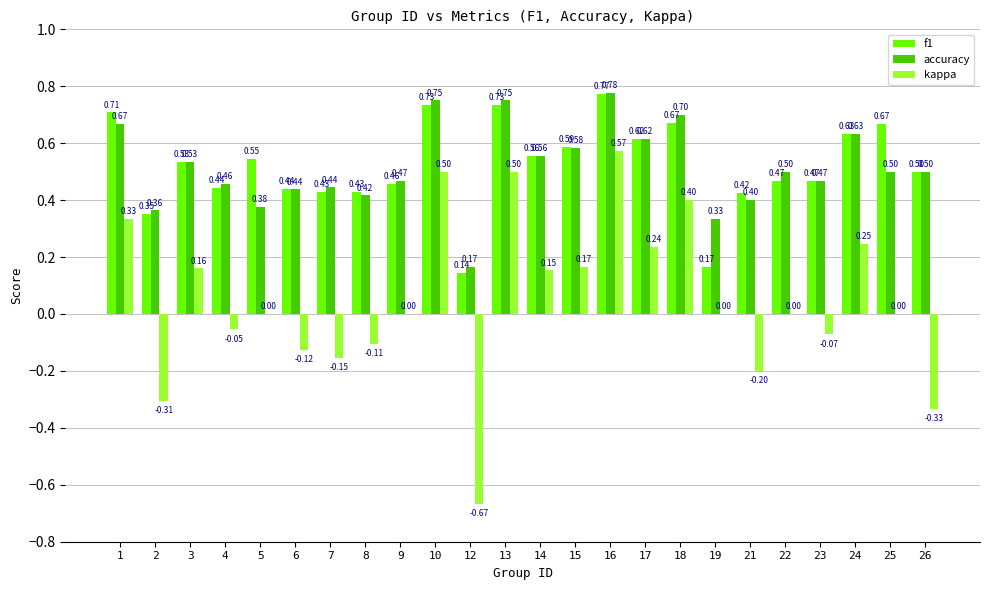

Does the chart contain stacked bars?

No